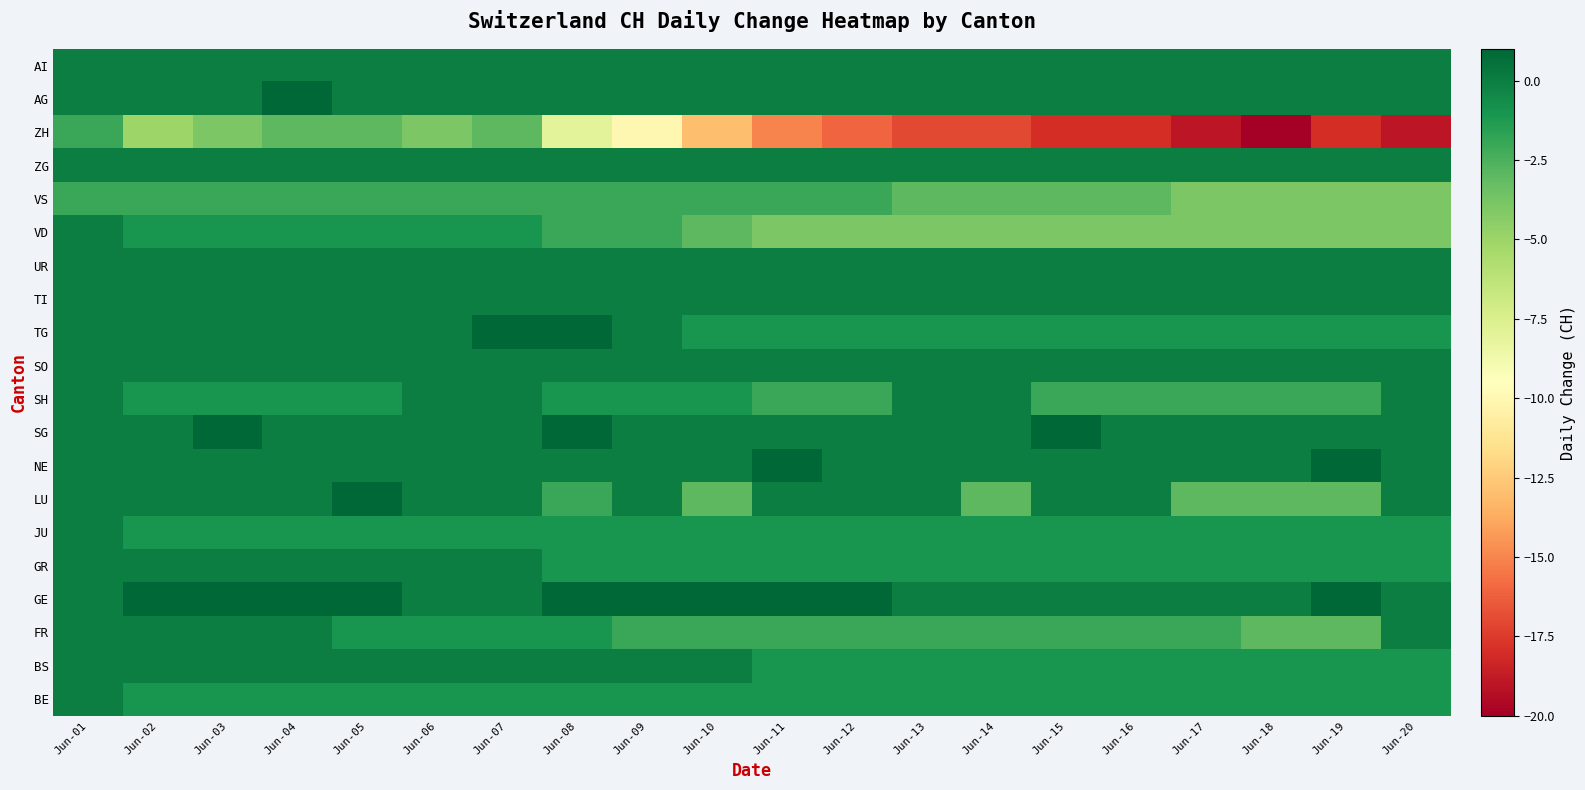

At which category is the sum across all series the highest?

Jun-01